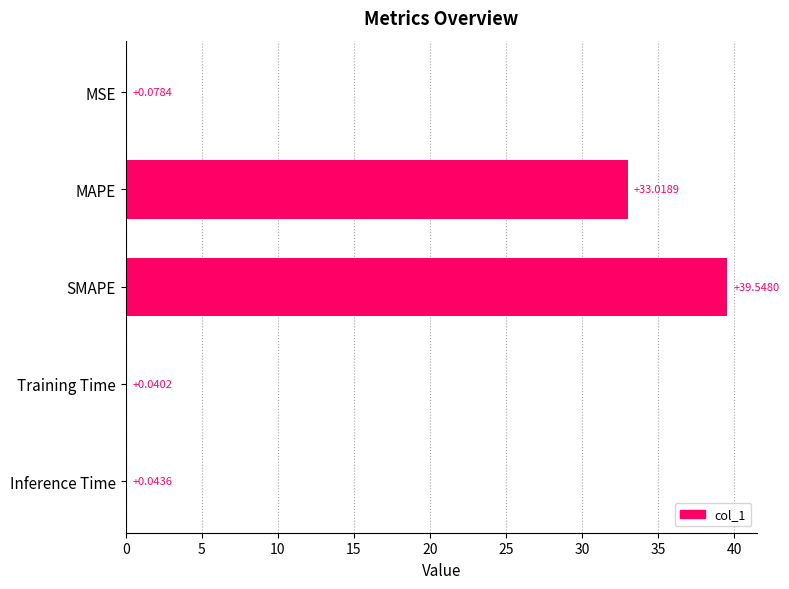

Between MSE and Inference Time, which is larger?

MSE